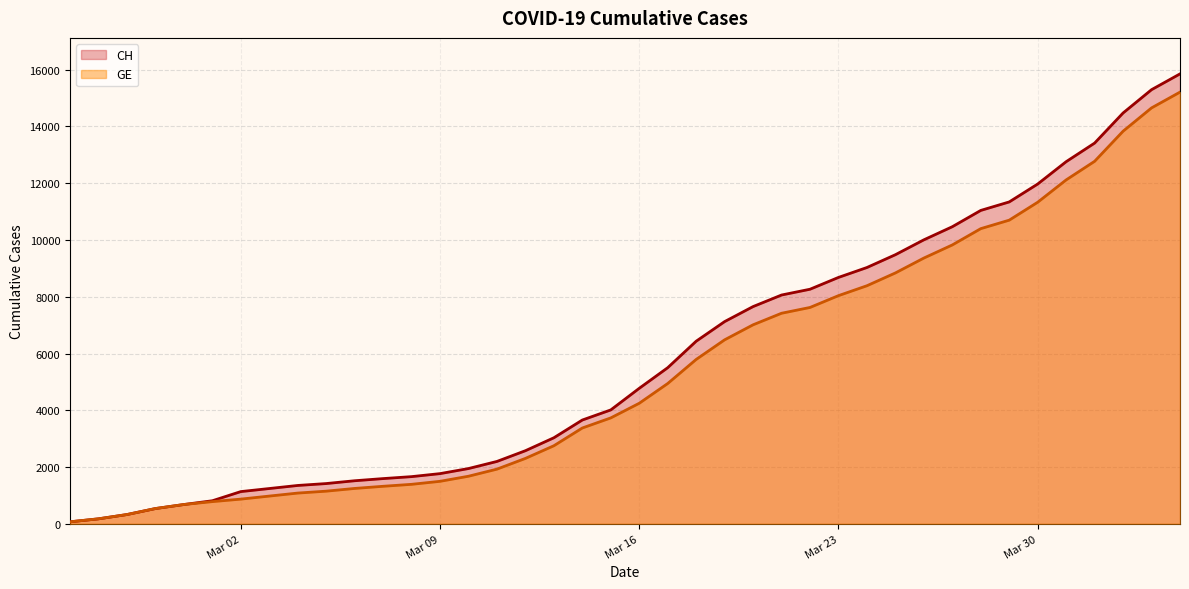

How many lines are shown in the chart?

2